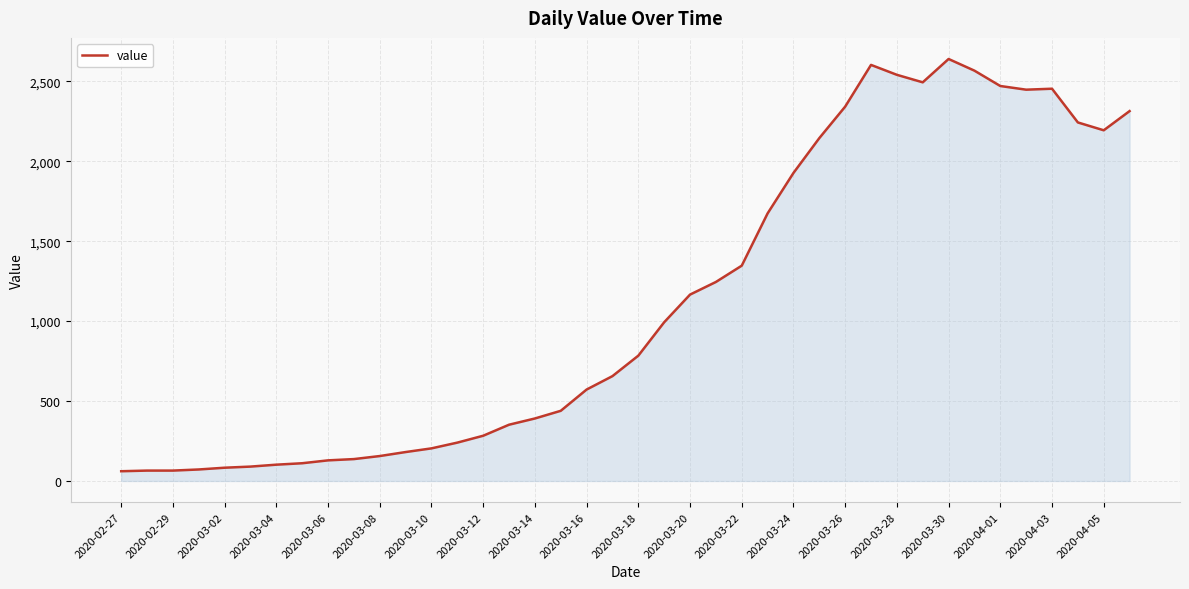

What is the minimum value shown in the chart?

61